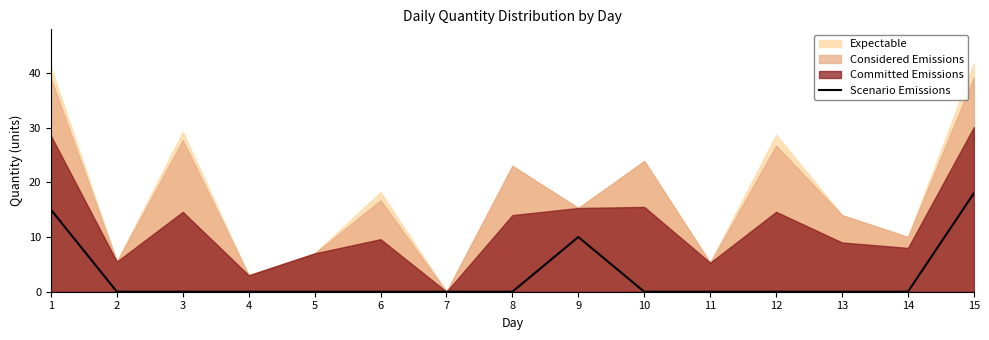

The chart shows a value of 15 at 1. True or false?

True